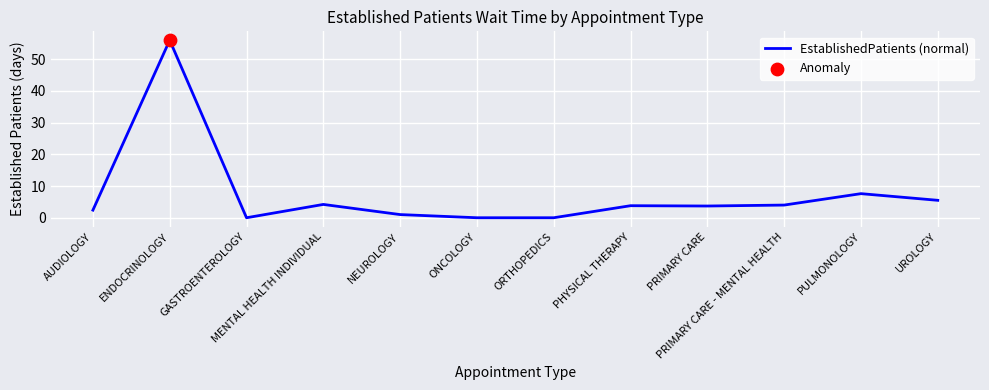

What is the change in value from GASTROENTEROLOGY to NEUROLOGY?

+1.0